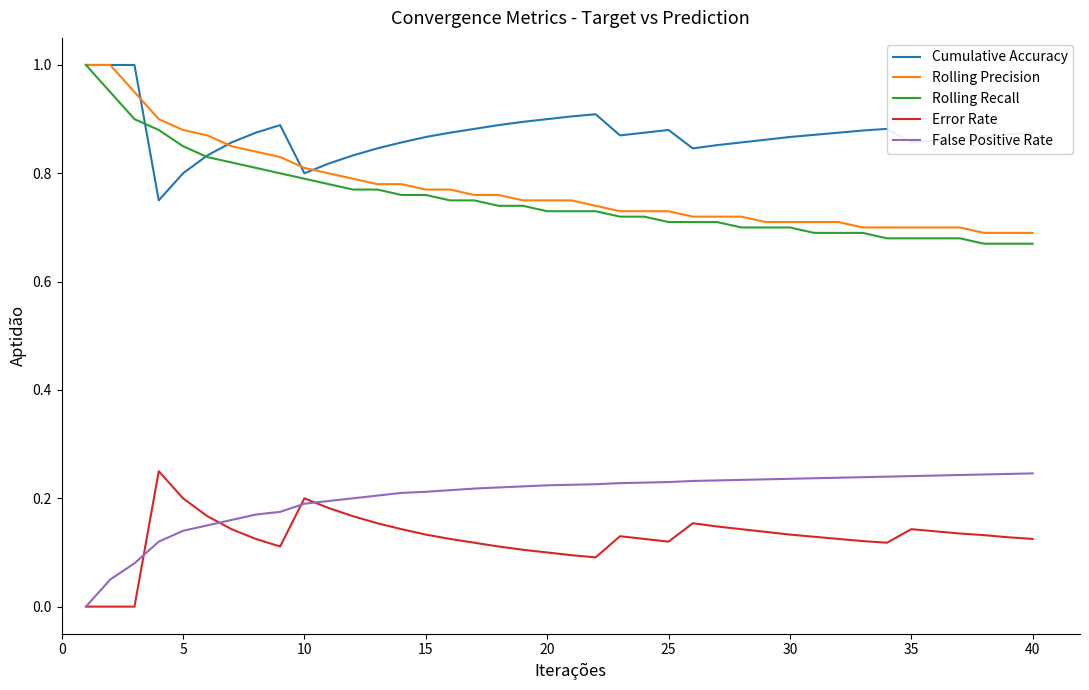

True or false: Error Rate and Cumulative Accuracy intersect in this chart.

False